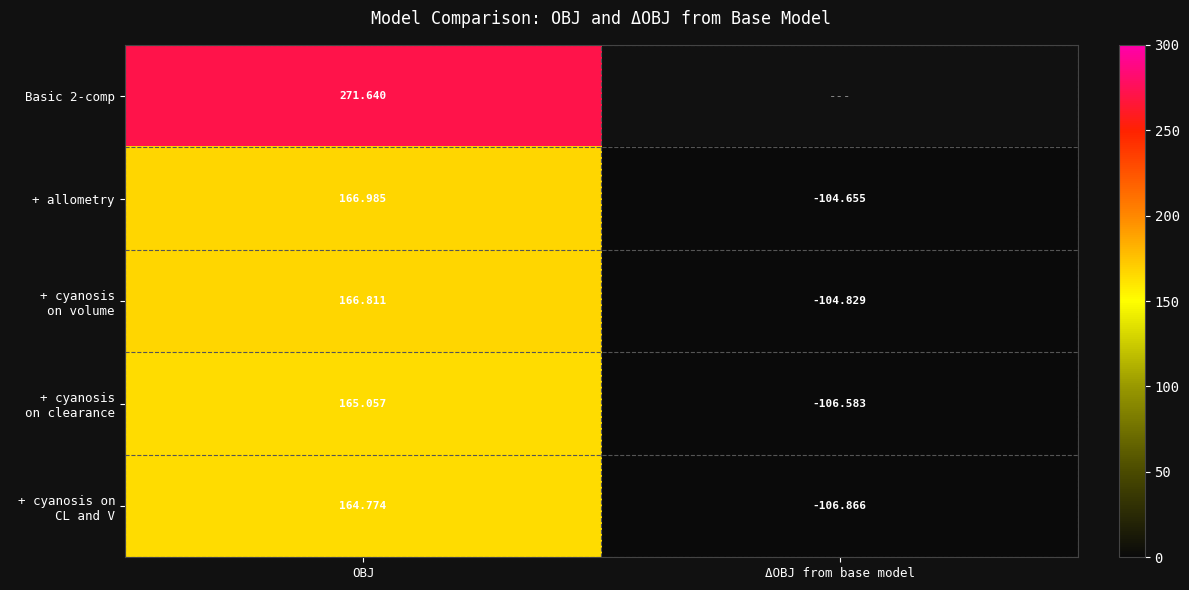

What is the minimum value shown in the chart?

-106.9